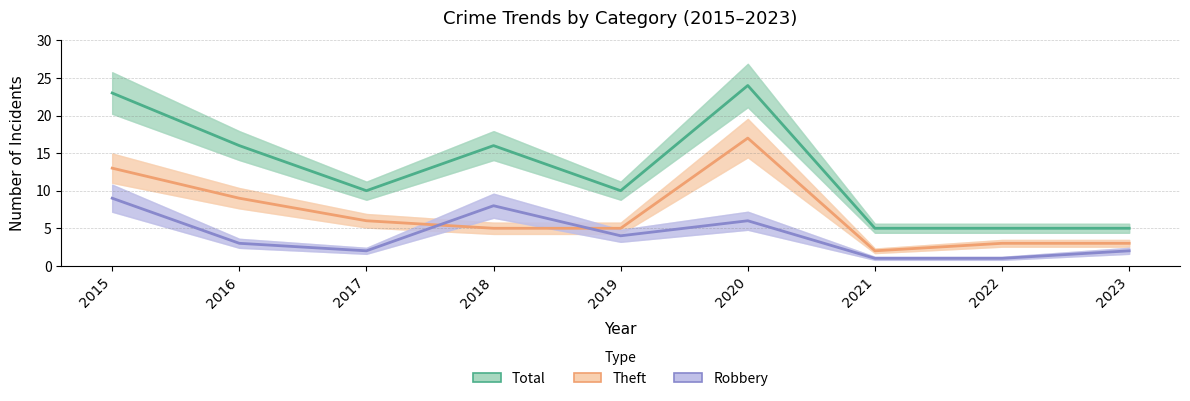

What value does the Theft series have at 2015?

13